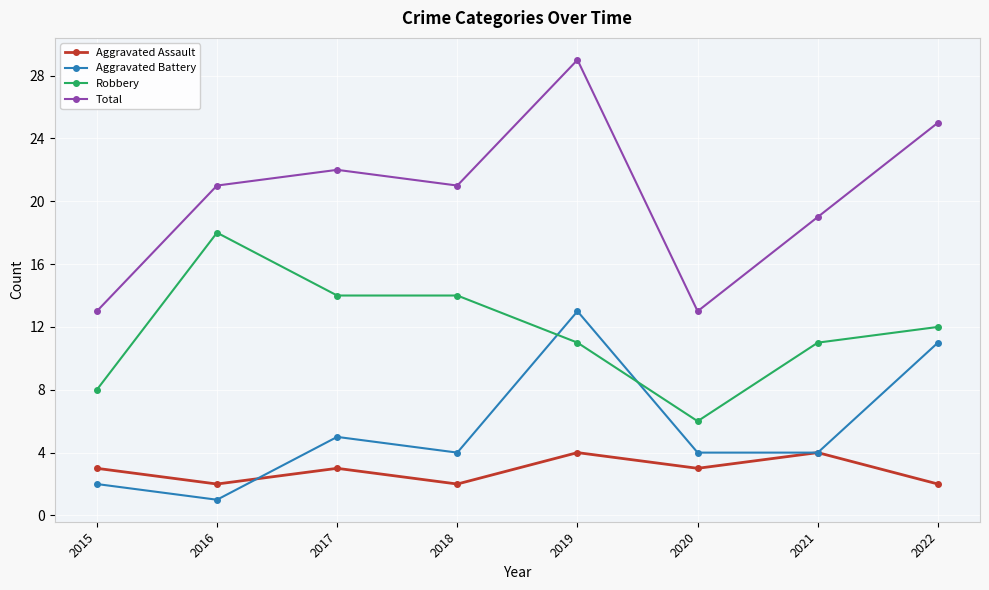

What is the minimum value for Total?

13